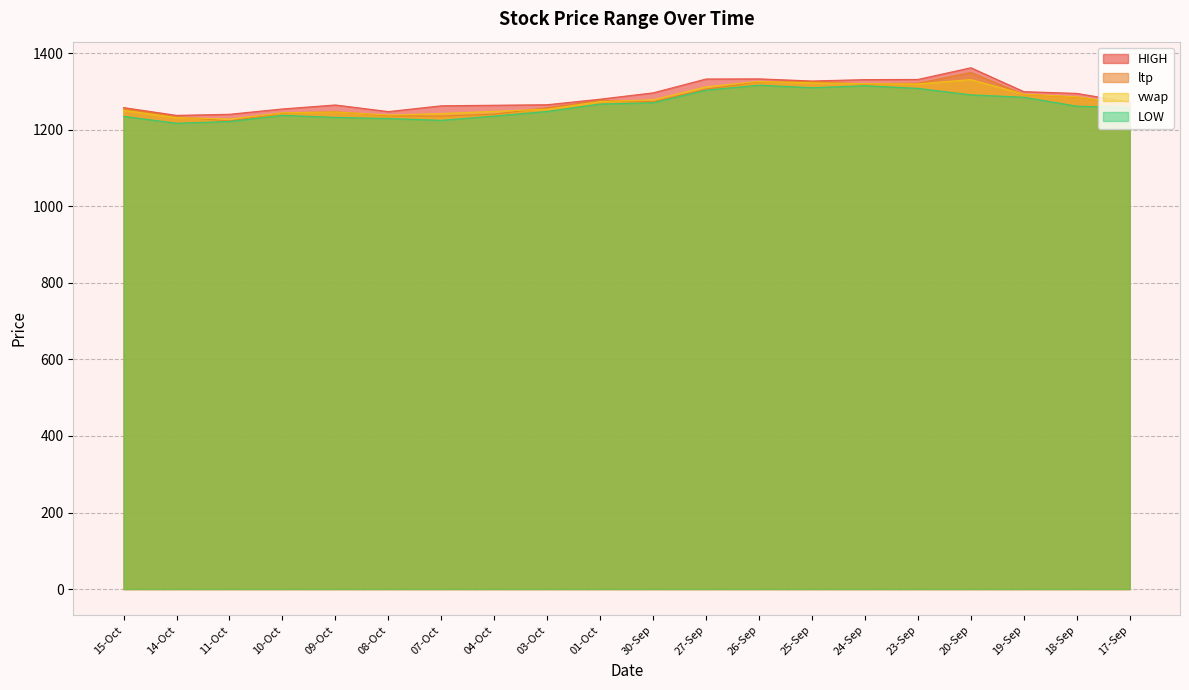

How many lines are shown in the chart?

4